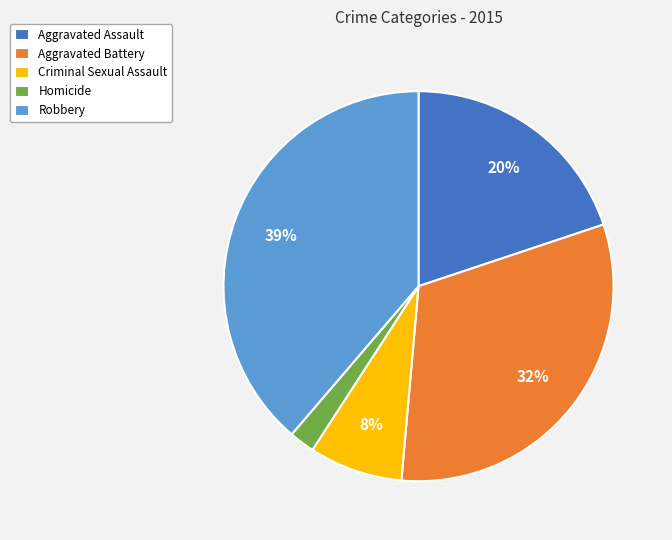

Which has a higher value, Criminal Sexual Assault or Homicide?

Criminal Sexual Assault